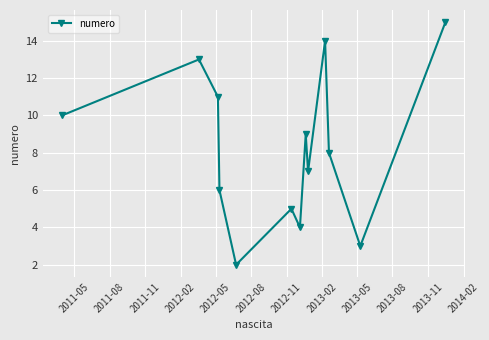

What is the greatest value displayed?

15